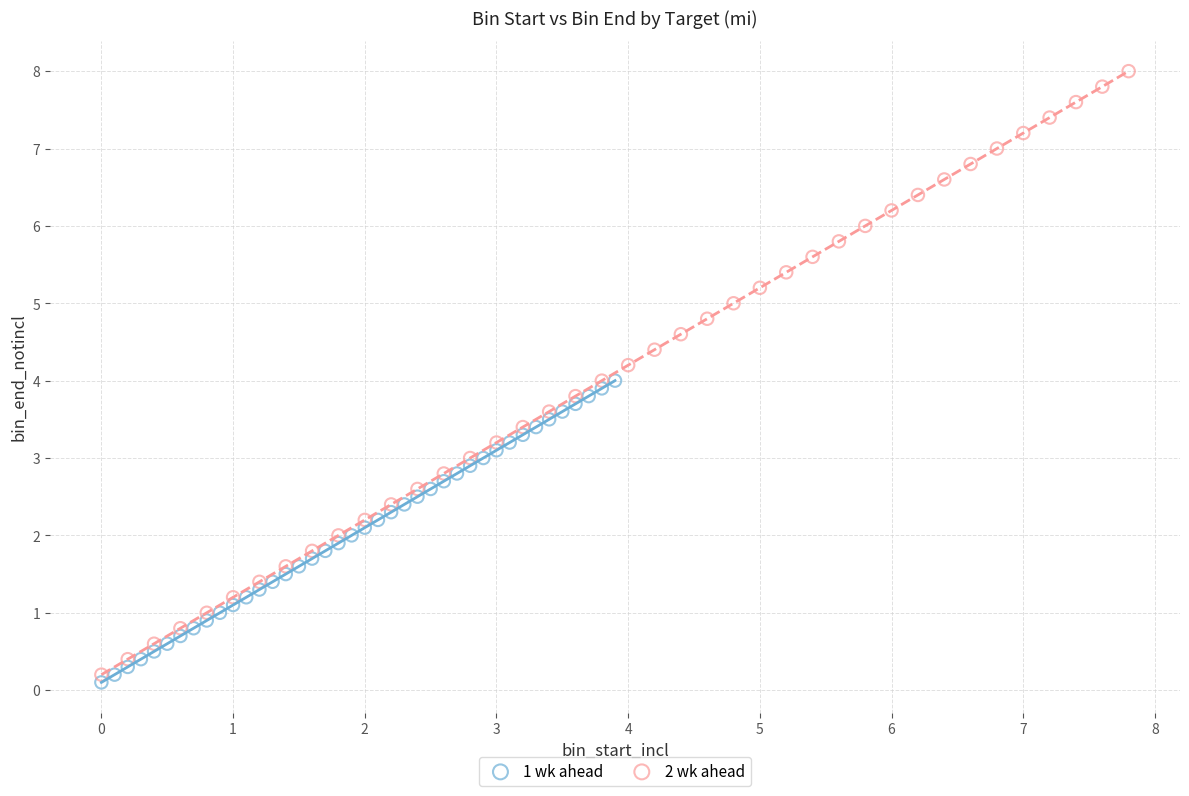

Which series has the largest Y range (max minus min)?

2 wk ahead